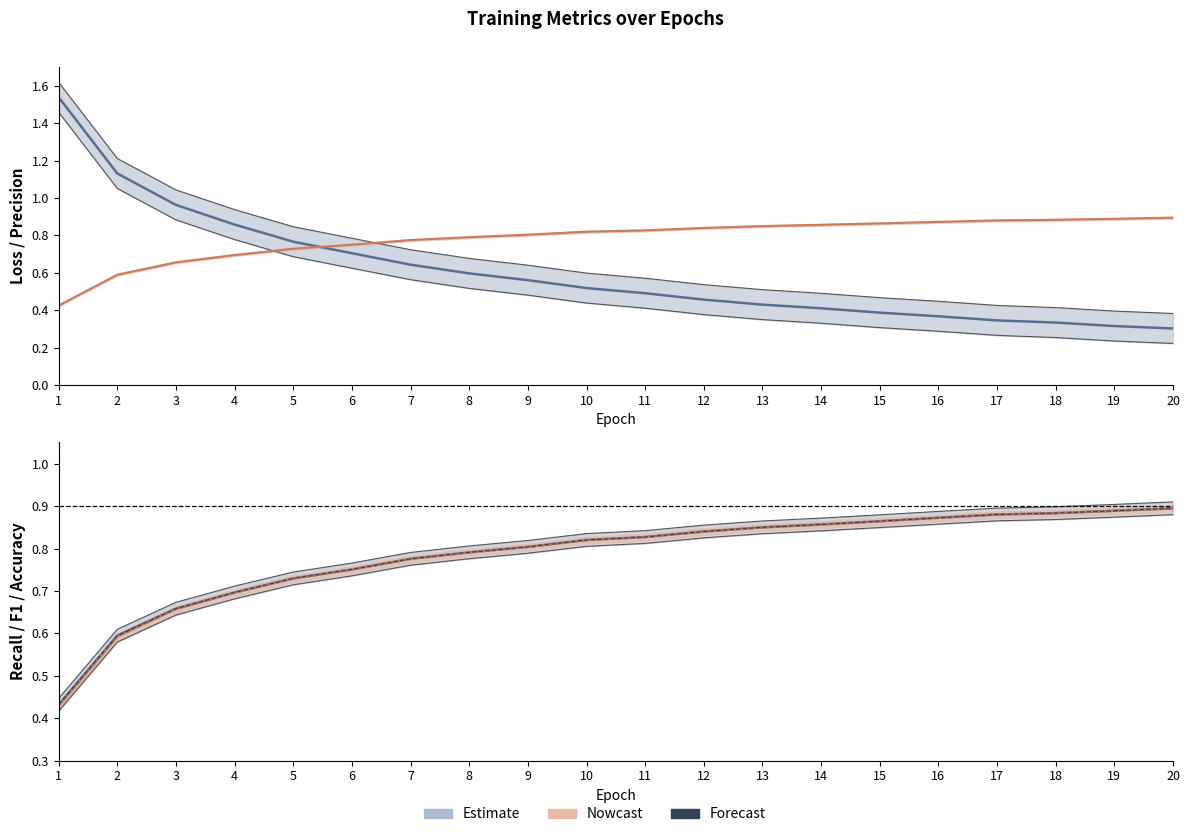

Count the values in the range 0 to 1.

20